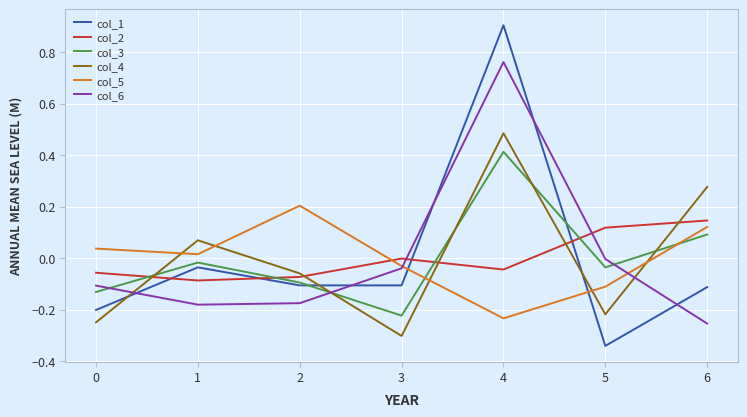

True or false: col_6 and col_2 cross at least once.

True